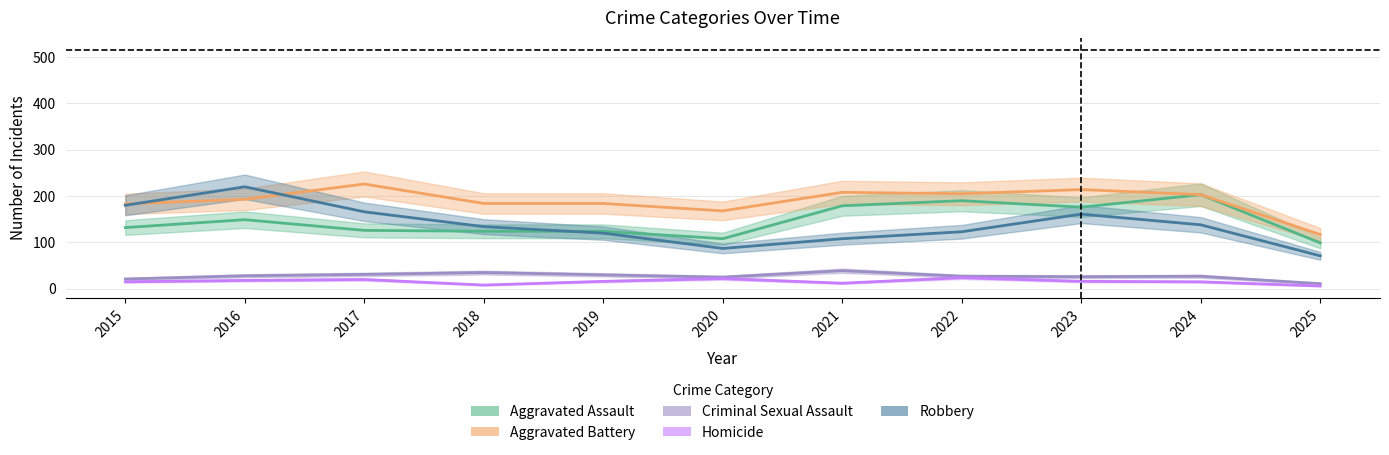

Where is Robbery nearest to the value 145?

2024